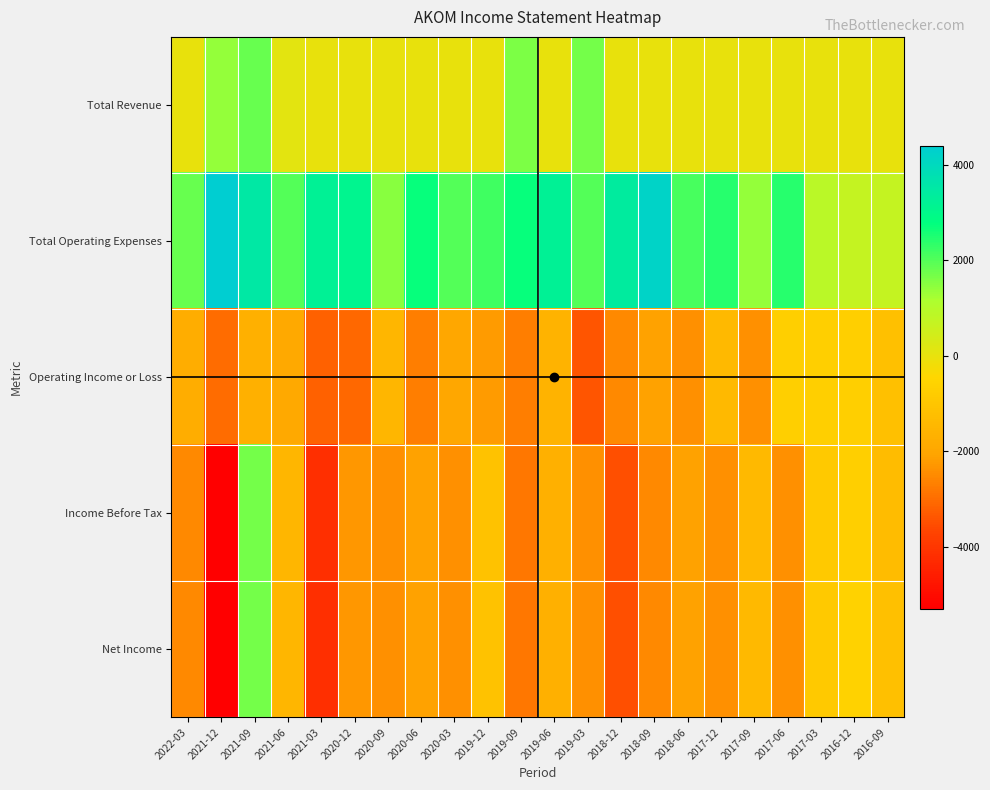

Reading right to left, transcribe all the data shown in this chart.

Total Revenue: 2016-09=0	2016-12=0	2017-03=0	2017-06=0	2017-09=0	2017-12=0	2018-06=0	2018-09=0	2018-12=0	2019-03=1700	2019-06=0	2019-09=1600	2019-12=0	2020-03=0	2020-06=0	2020-09=0	2020-12=0	2021-03=0	2021-06=100	2021-09=1800	2021-12=1400	2022-03=0
Total Operating Expenses: 2016-09=700	2016-12=700	2017-03=900	2017-06=2400	2017-09=1400	2017-12=2400	2018-06=2100	2018-09=4200	2018-12=3400	2019-03=2000	2019-06=3200	2019-09=2700	2019-12=2200	2020-03=2000	2020-06=2700	2020-09=1500	2020-12=3100	2021-03=3200	2021-06=2000	2021-09=3500	2021-12=4400	2022-03=1800
Operating Income or Loss: 2016-09=-1200	2016-12=-700	2017-03=-700	2017-06=-700	2017-09=-2400	2017-12=-1400	2018-06=-2400	2018-09=-2100	2018-12=-2500	2019-03=-3400	2019-06=-1600	2019-09=-2700	2019-12=-2200	2020-03=-2000	2020-06=-2700	2020-09=-1500	2020-12=-3100	2021-03=-3200	2021-06=-1900	2021-09=-1700	2021-12=-3000	2022-03=-1800
Income Before Tax: 2016-09=-1300	2016-12=-700	2017-03=-900	2017-06=-2400	2017-09=-1400	2017-12=-2400	2018-06=-2100	2018-09=-2500	2018-12=-3500	2019-03=-2400	2019-06=-1700	2019-09=-2800	2019-12=-1100	2020-03=-2400	2020-06=-2100	2020-09=-2400	2020-12=-2300	2021-03=-4200	2021-06=-1500	2021-09=1700	2021-12=-5300	2022-03=-2500
Net Income: 2016-09=-1200	2016-12=-600	2017-03=-900	2017-06=-2400	2017-09=-1400	2017-12=-2400	2018-06=-2100	2018-09=-2500	2018-12=-3500	2019-03=-2400	2019-06=-1700	2019-09=-2800	2019-12=-1100	2020-03=-2400	2020-06=-2100	2020-09=-2400	2020-12=-2300	2021-03=-4200	2021-06=-1500	2021-09=1700	2021-12=-5300	2022-03=-2500